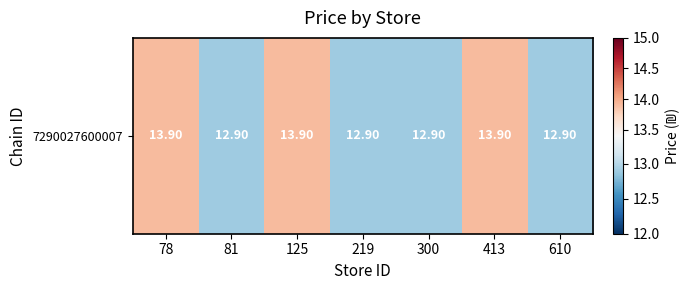

At which category does the chart reach its peak across all series?

78